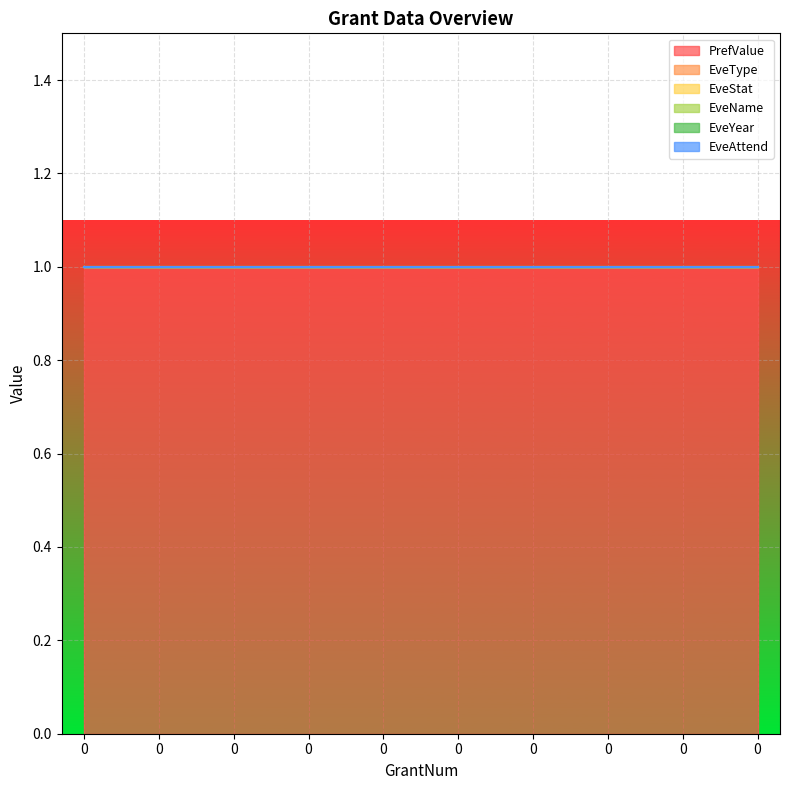

The value of EveStat at 0 is 0. True or false?

True